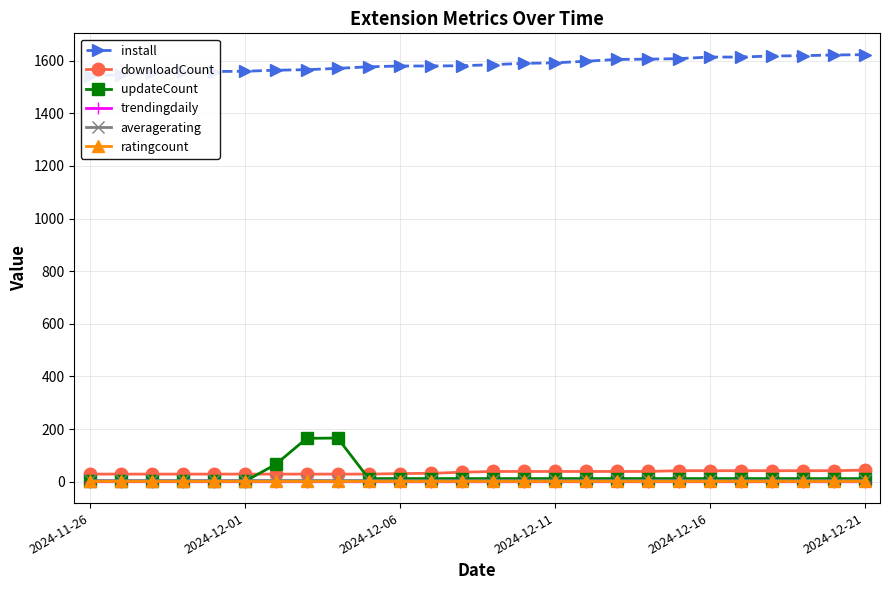

What is the difference between the install values at 19 and 18?

2.0